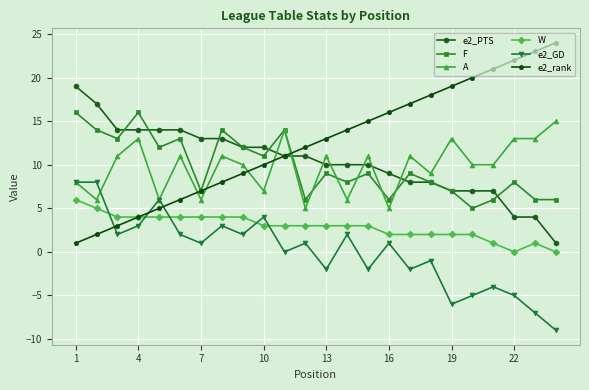

What is the greatest value displayed?

24